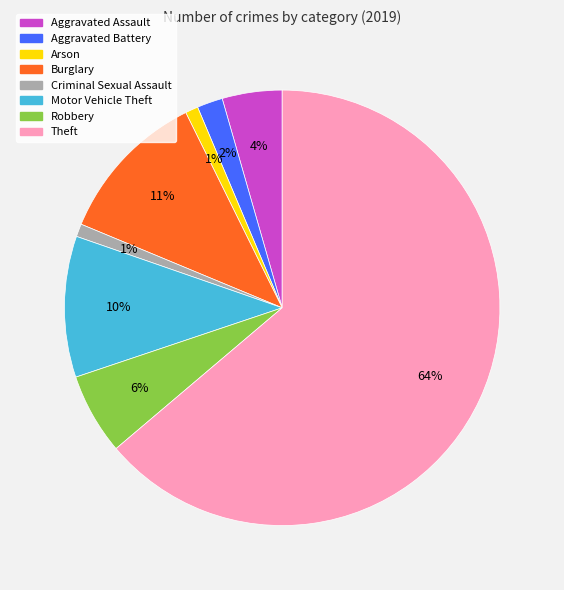

To the nearest percent, what is the average slice percentage?

12%